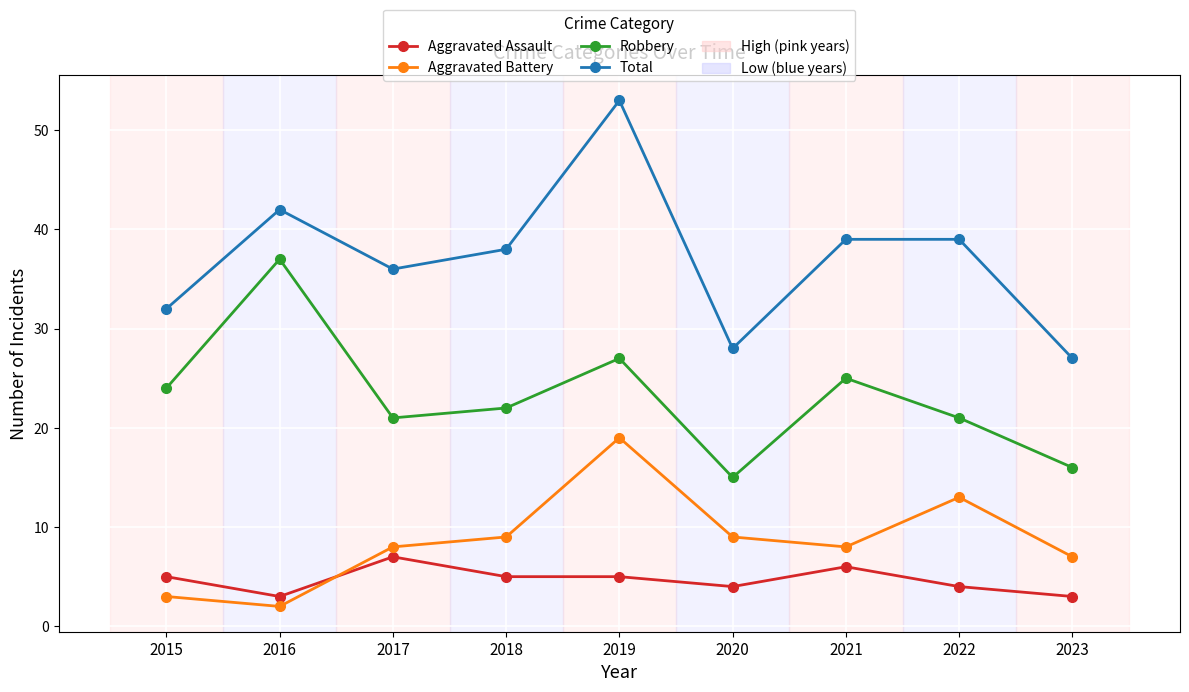

List the series in order of their peak value, lowest first.

Aggravated Assault, Aggravated Battery, Robbery, Total